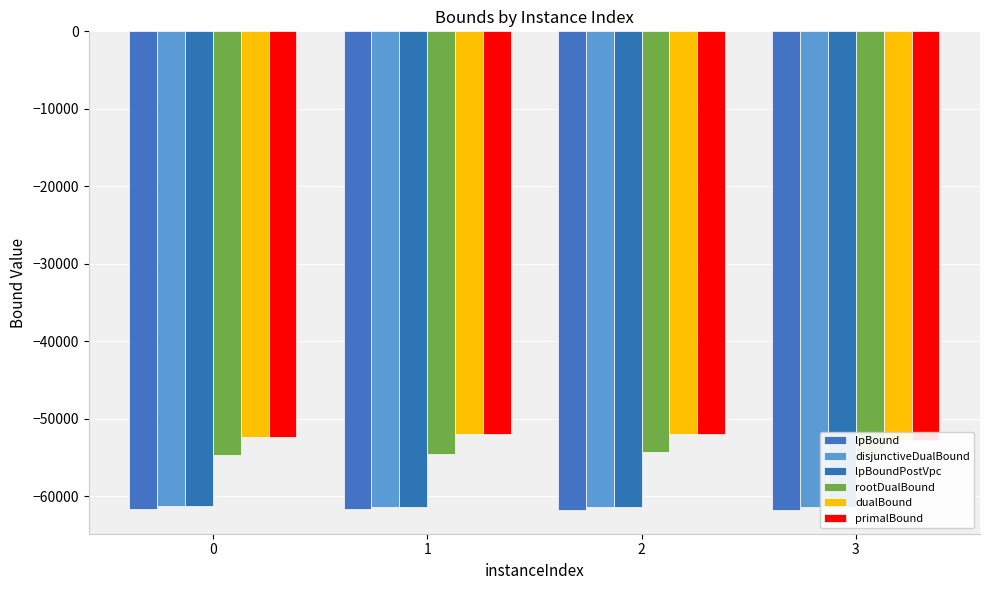

The primalBound series shows -71914.1 at 2. True or false?

False